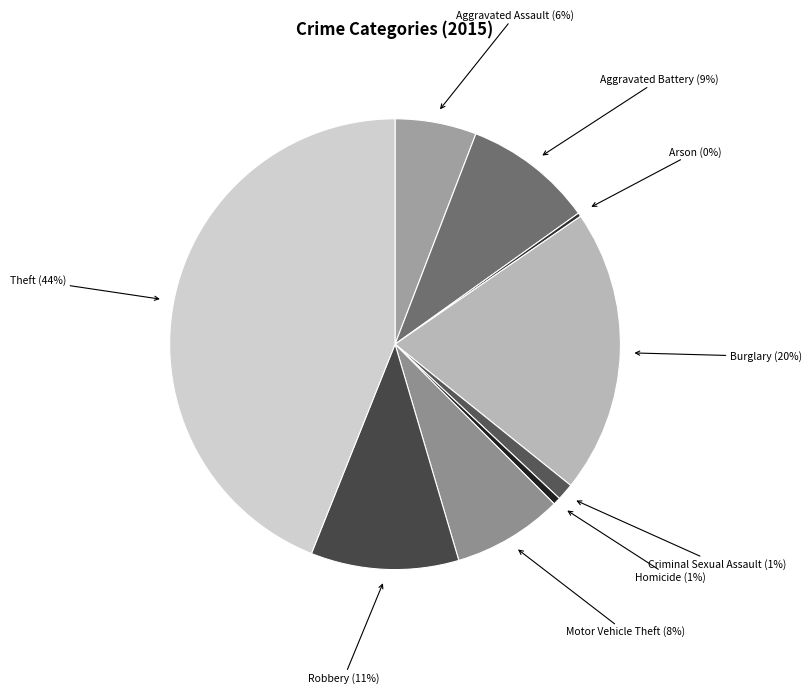

Which slice is the largest?

Theft